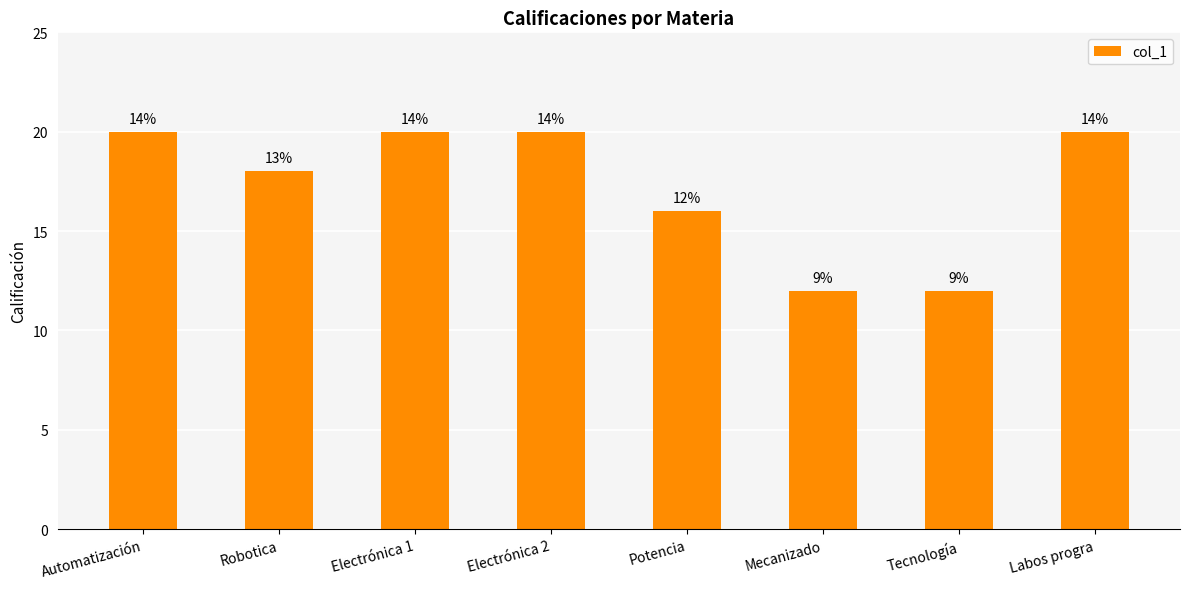

Is it true that the value at Robotica is 18?

True